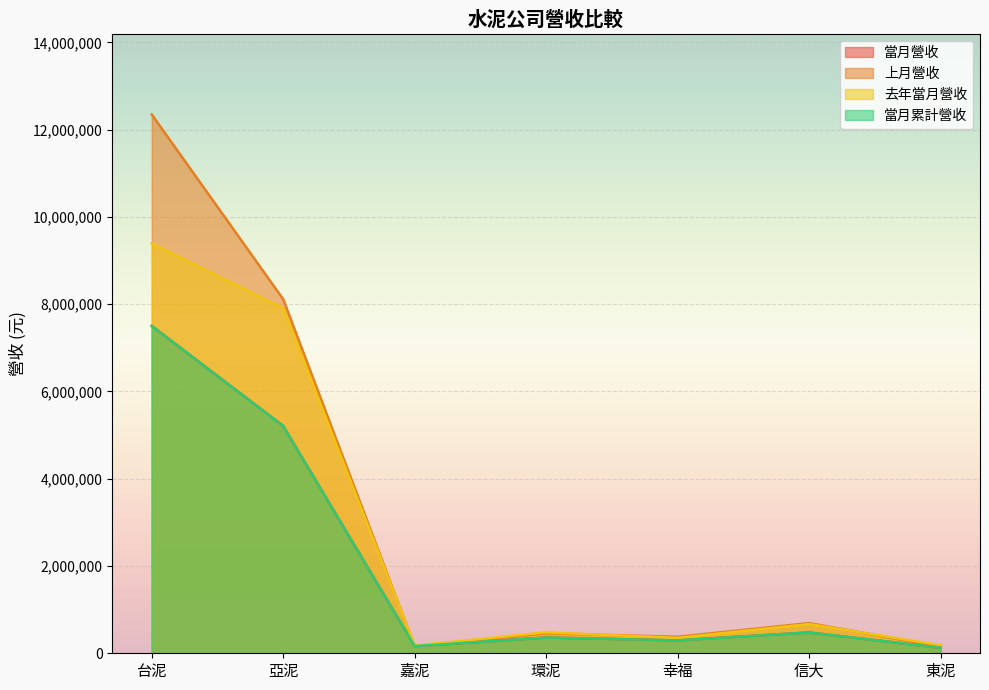

What position from the left is 東泥?

7